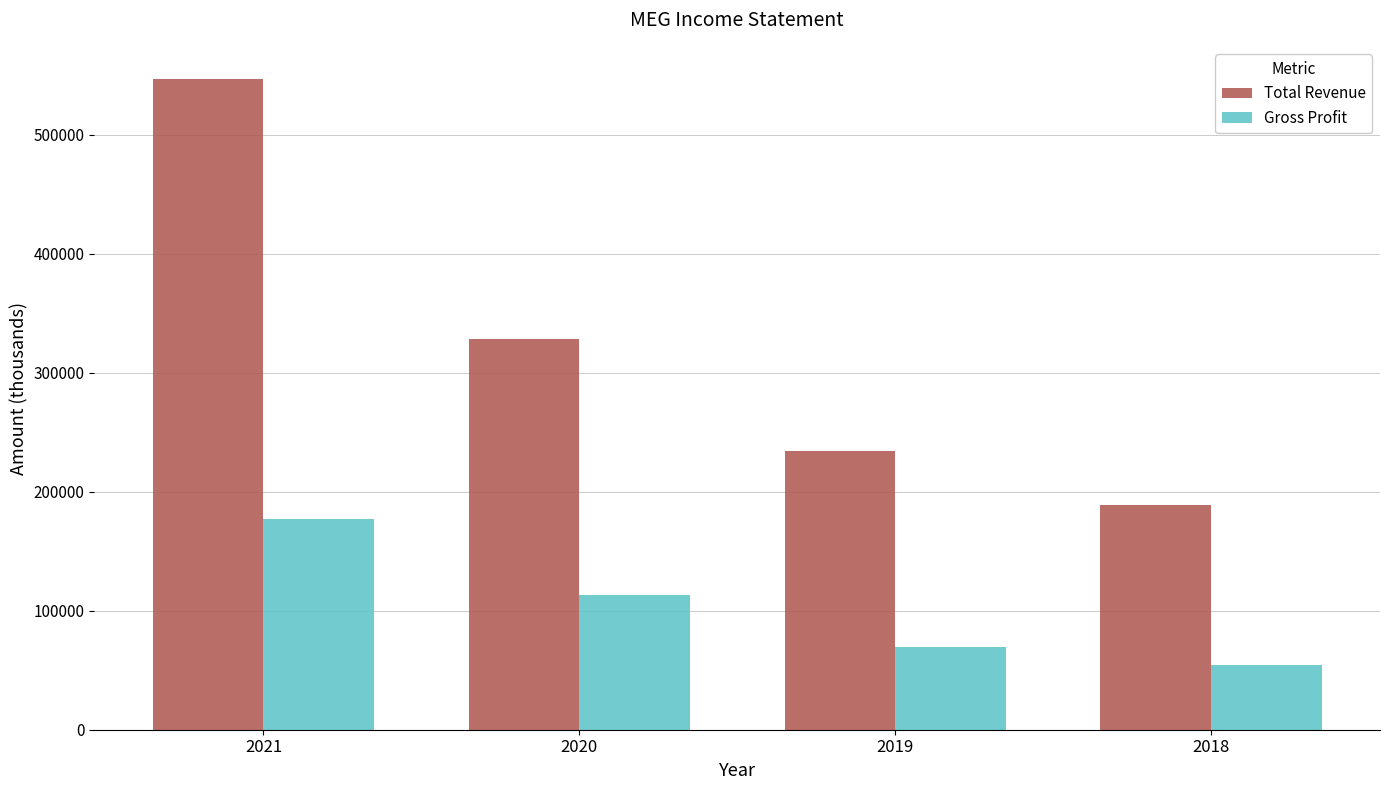

What are all the series names shown in the legend?

Total Revenue, Gross Profit